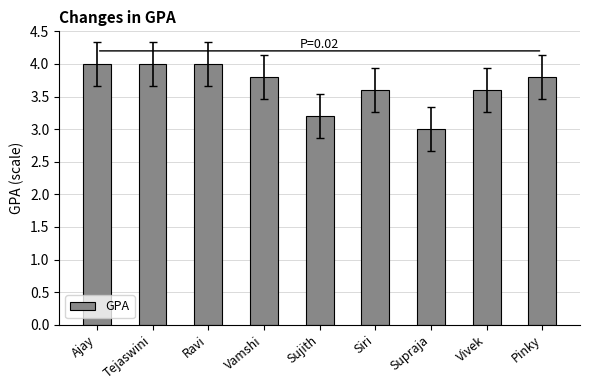

What position from the left is Tejaswini?

2